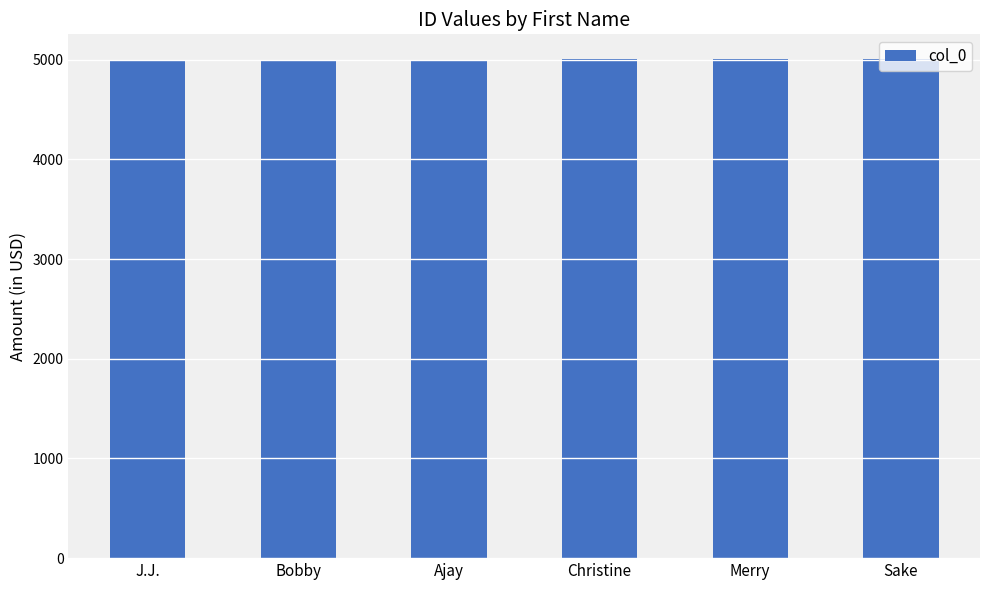

What is the difference between the maximum and minimum values?

5